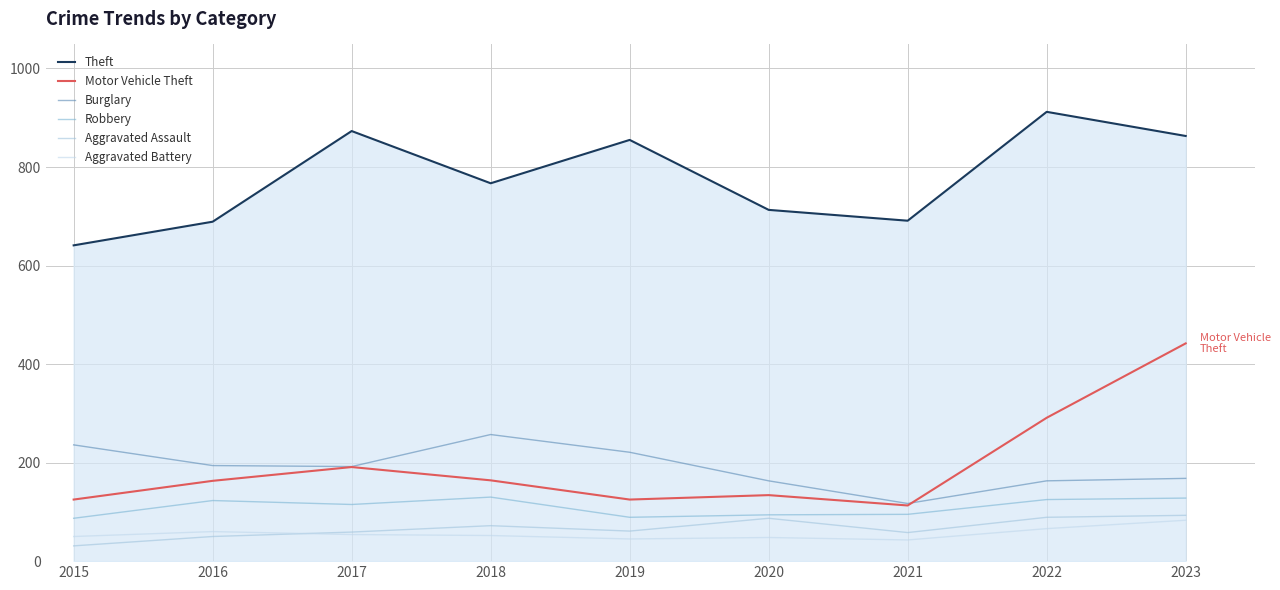

Between 2020 and 2023, which series saw the biggest shift?

Motor Vehicle Theft